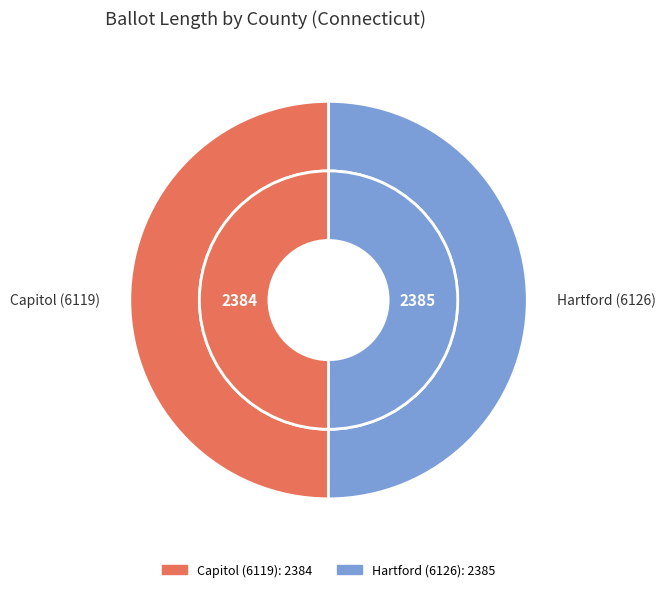

What percentage do Capitol (6119) and Hartford (6126) together represent?

100.0%